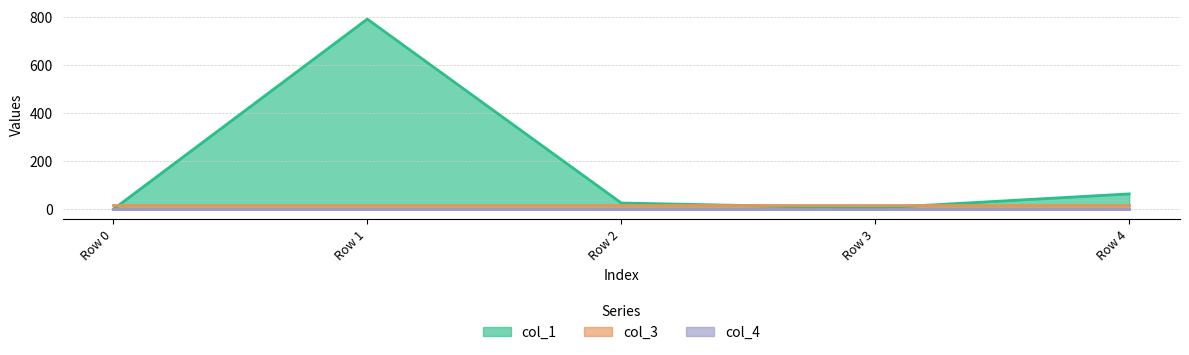

At which category does the chart reach its peak across all series?

Row 1